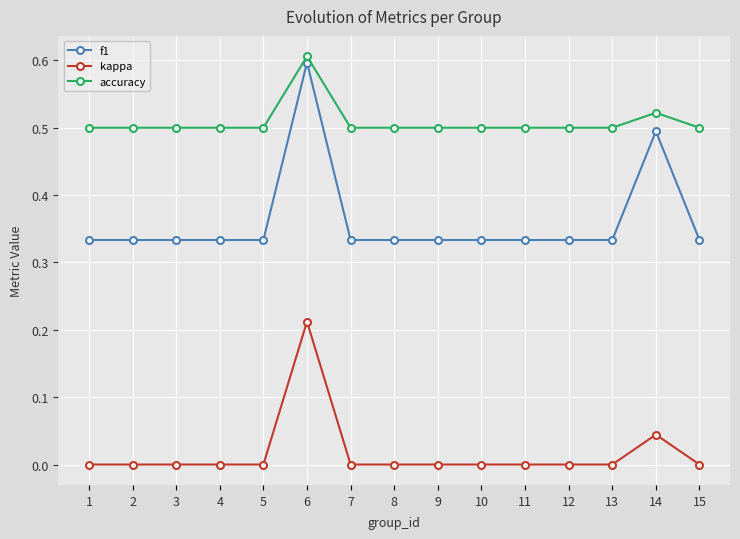

True or false: f1 has a value of 0.6 at 1.

False